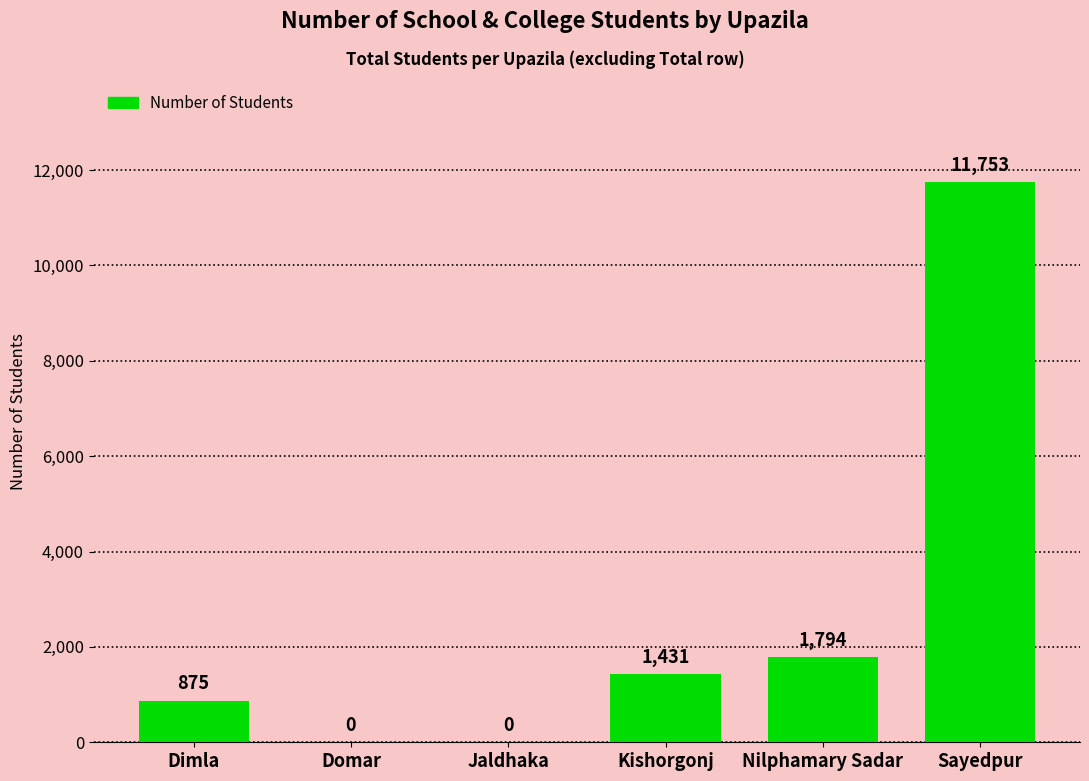

What is the change in value from Kishorgonj to Nilphamary Sadar?

+363